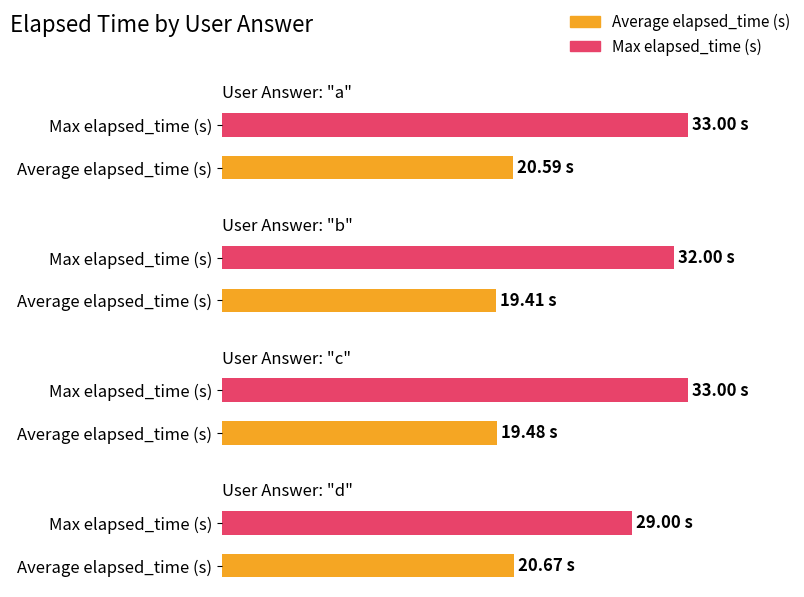

Reading right to left, transcribe all the data shown in this chart.

Average elapsed_time (s): 20.7	19.5	19.4	20.6
Max elapsed_time (s): 29.0	33.0	32.0	33.0